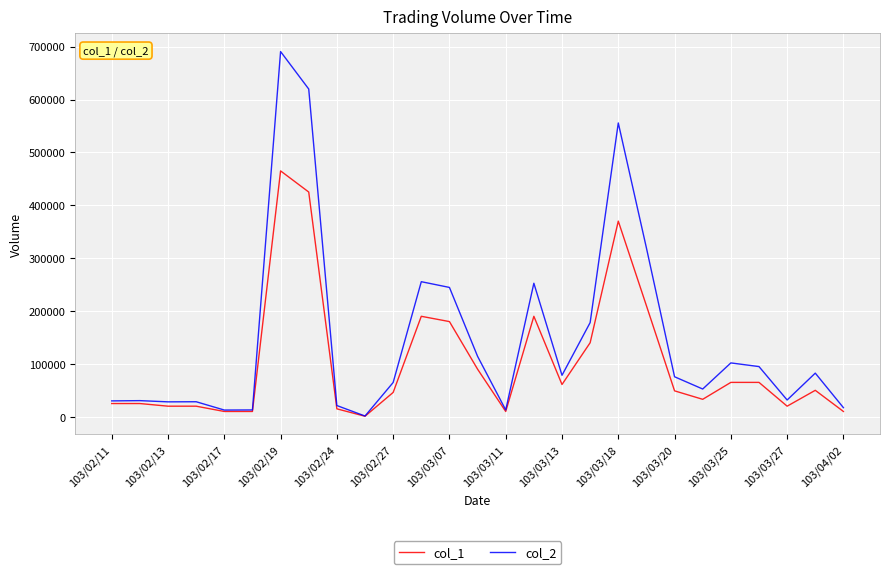

Rank the series by their maximum value, from highest to lowest.

col_2, col_1